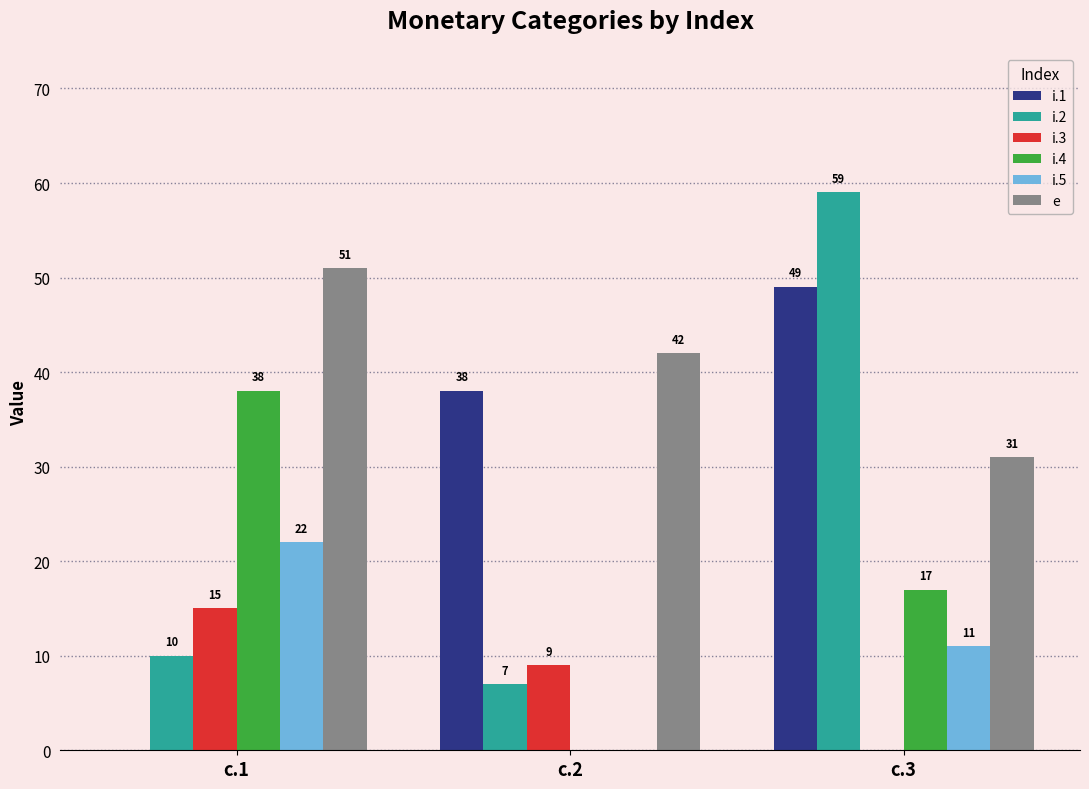

Read the i.5 value at c.1.

22